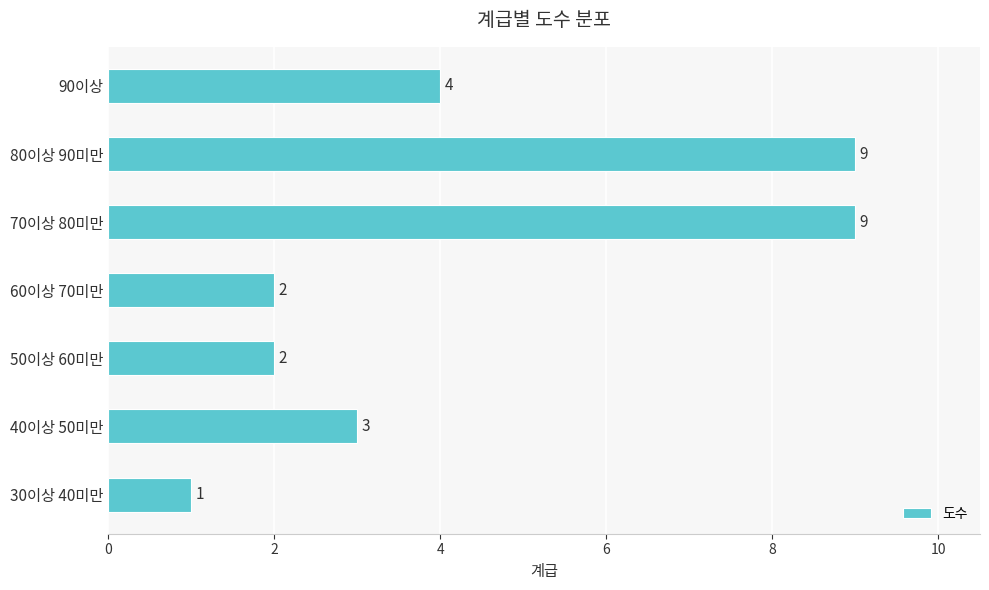

How many distinct data groups are displayed?

1